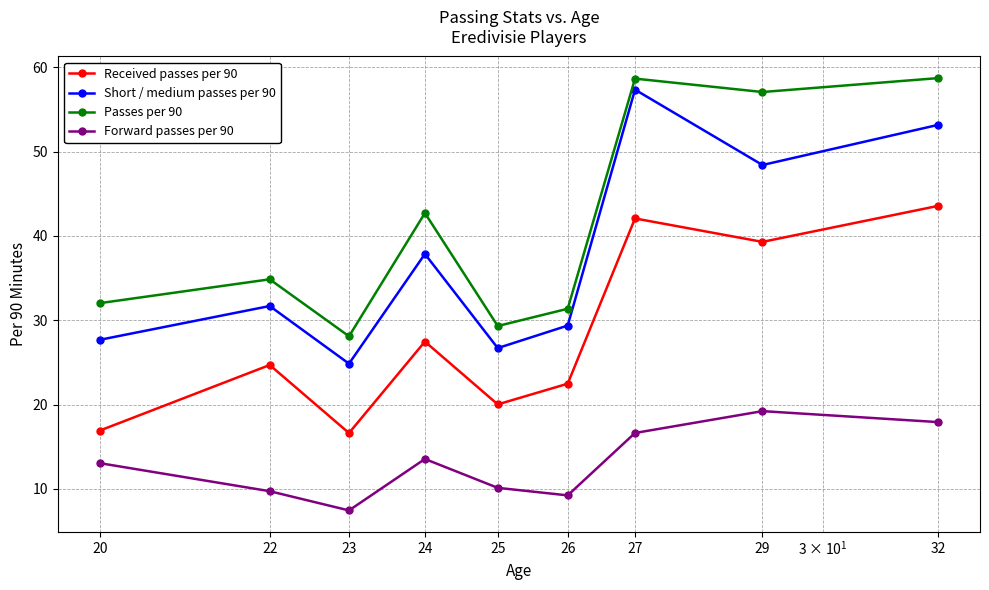

True or false: Passes per 90 and Short / medium passes per 90 intersect in this chart.

False